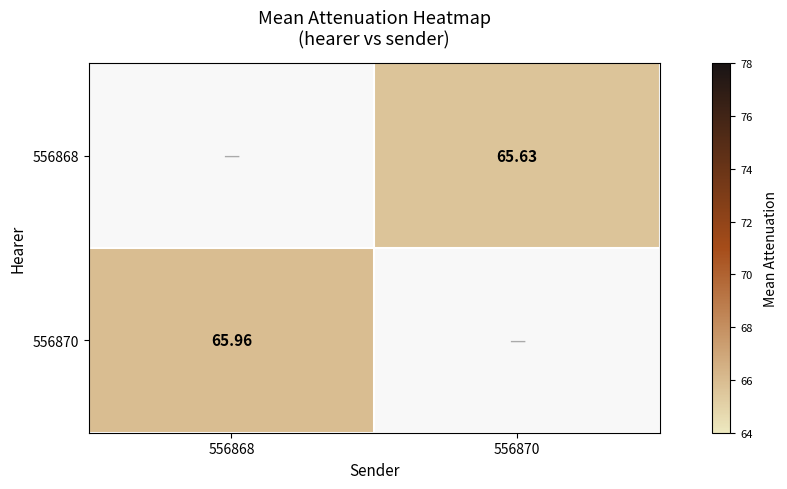

Which series has the largest total across all categories?

556870